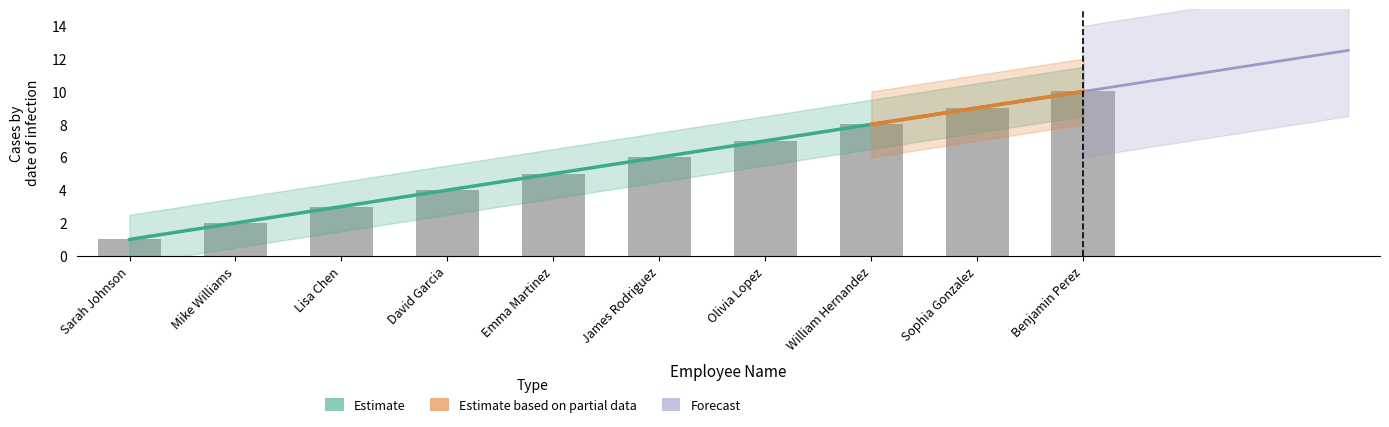

Approximately how many times larger is the value at James Rodriguez compared to Emma Martinez?

1.2